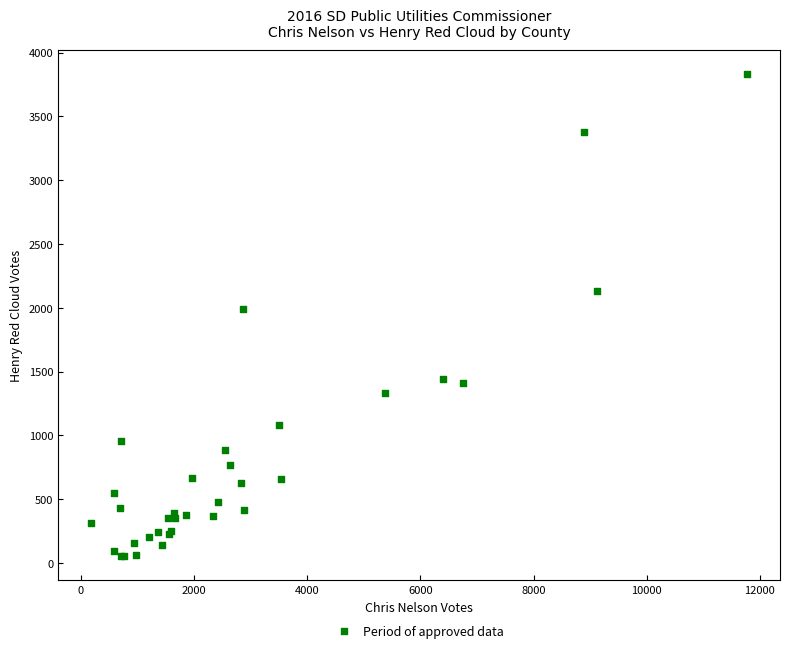

What Y value in the scatter plot is closest to 1941?

1990